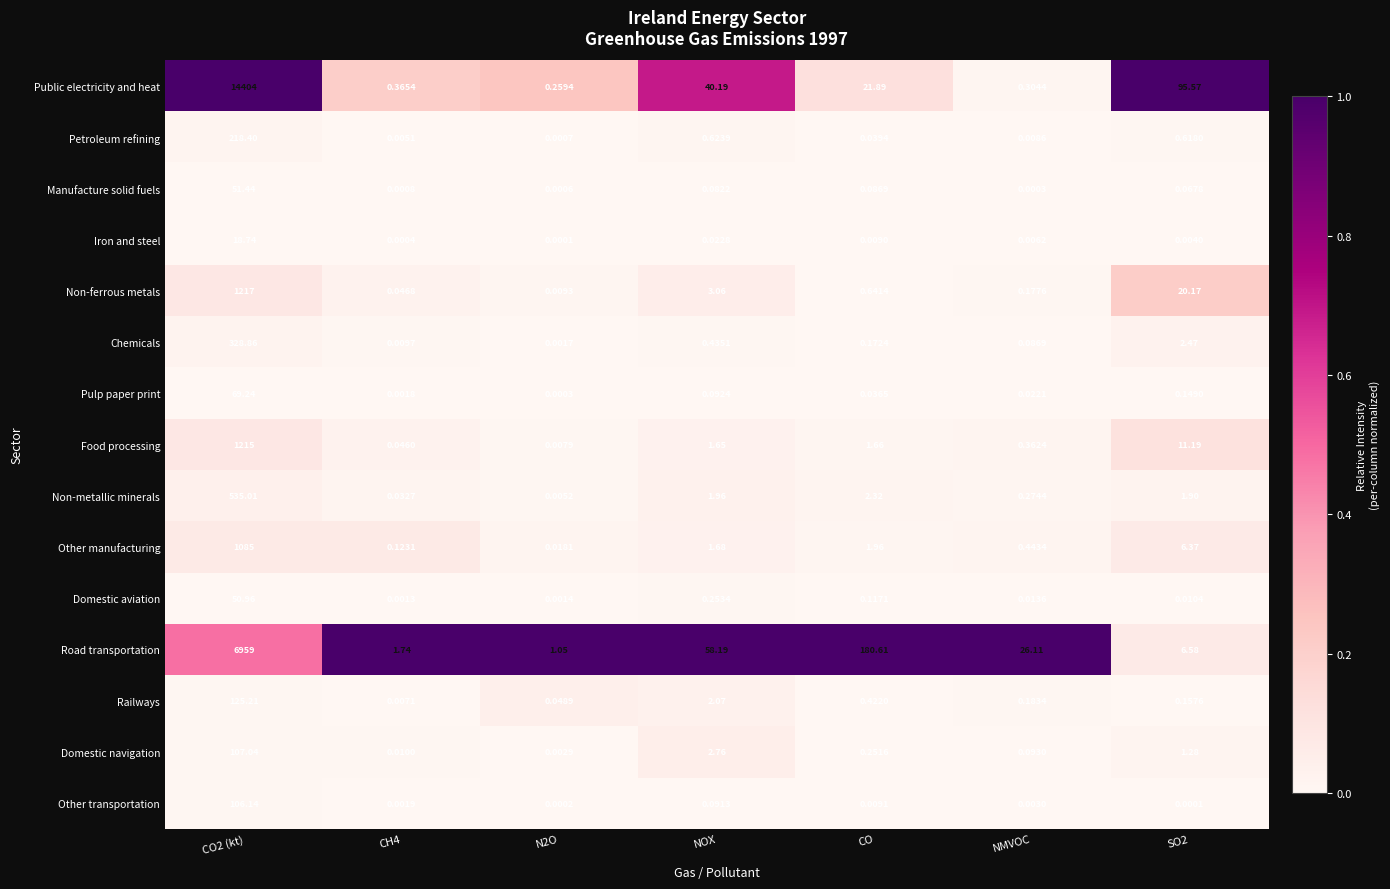

Between CO2 (kt) and NOX, which series saw the biggest shift?

Public electricity and heat